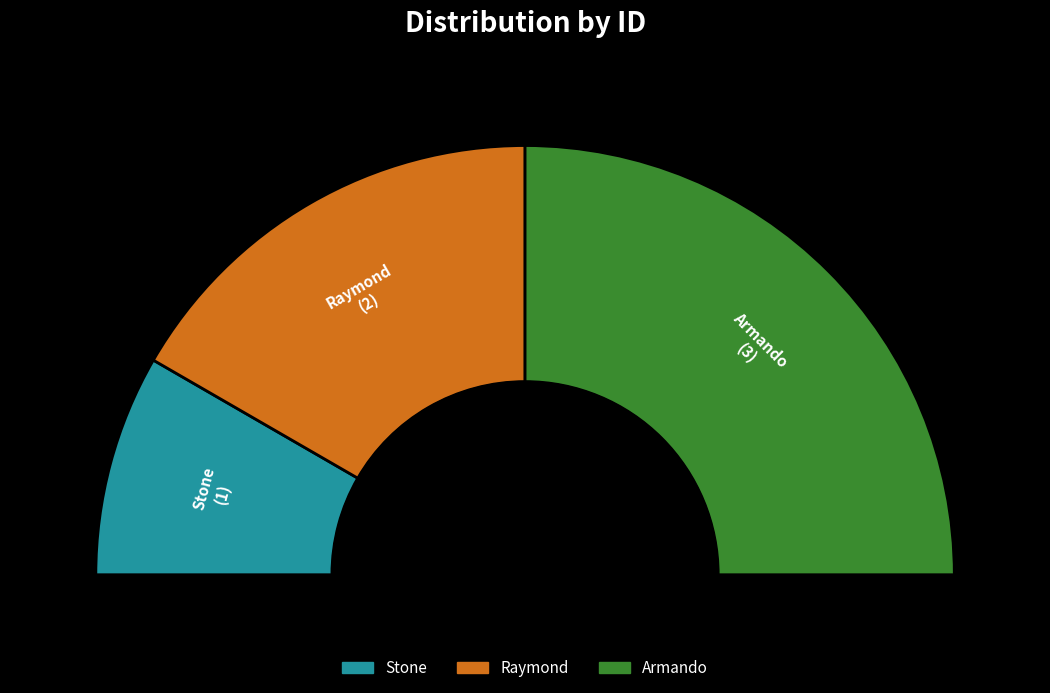

Count the number of slices in the pie.

3